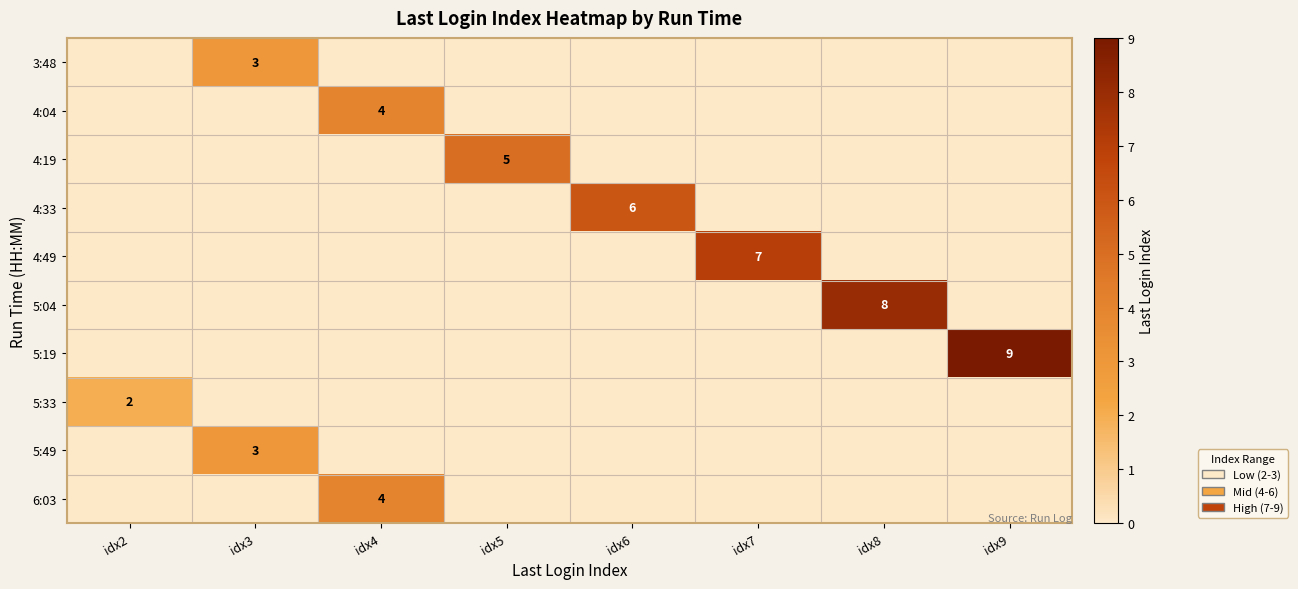

Where is 3:48 nearest to the value 1?

idx2